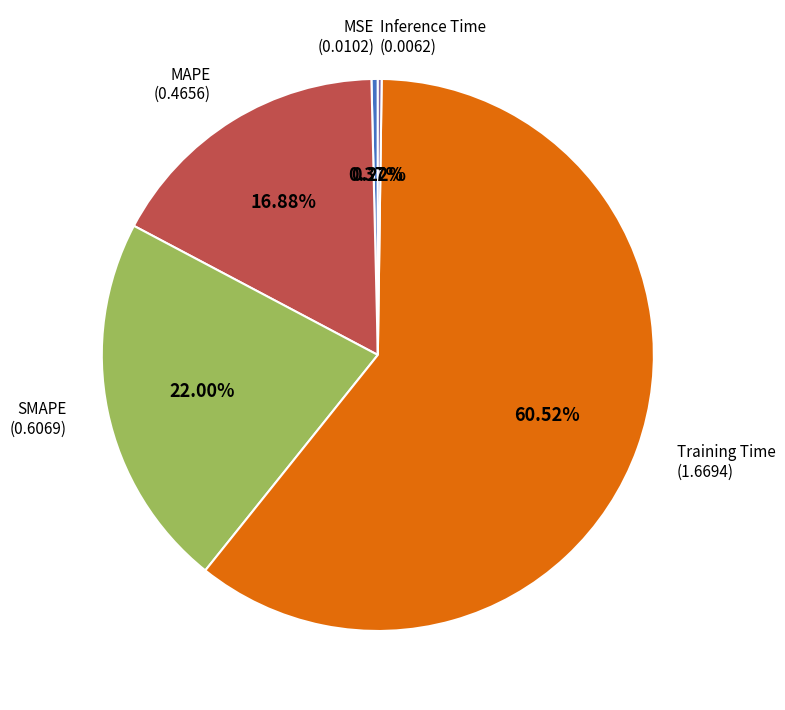

Does any single category account for the majority?

Yes